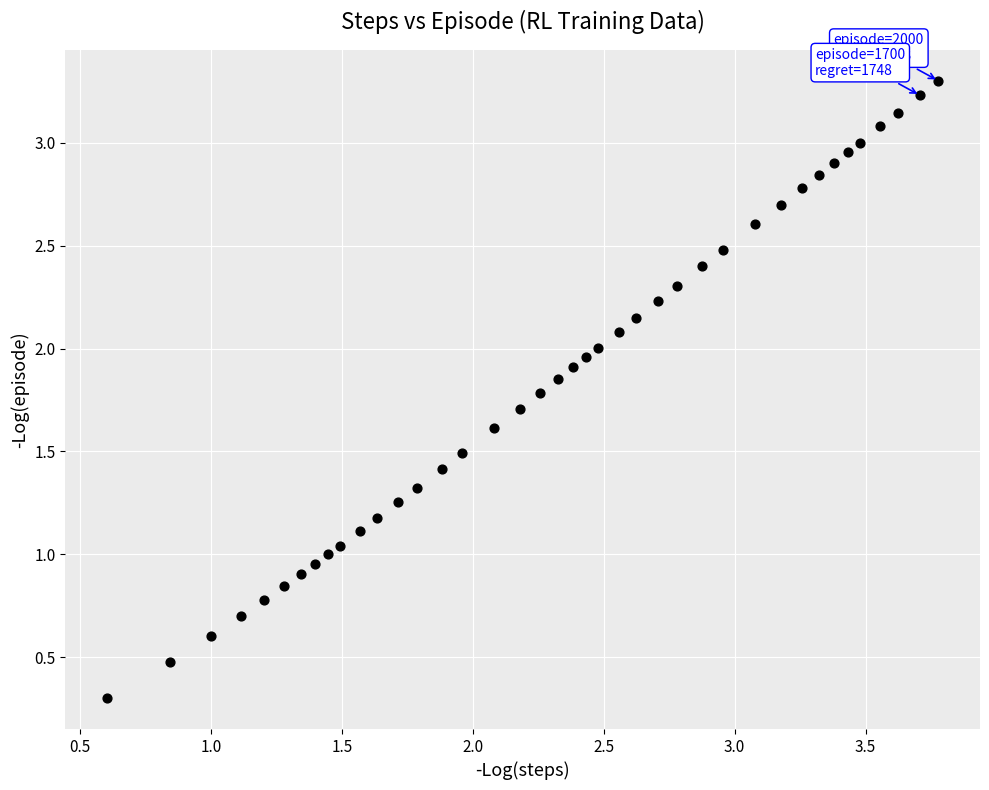

What is the range of X values (max minus min)?

3.2